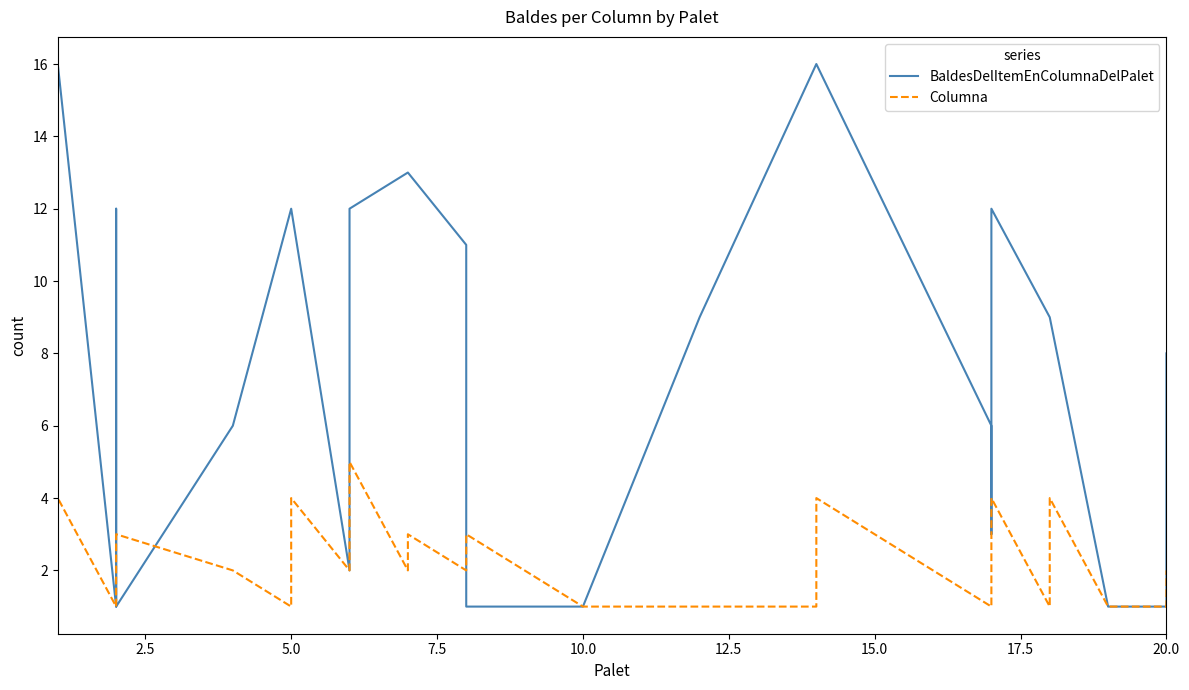

Is the value of Columna at 27 greater than the value of BaldesDelItemEnColumnaDelPalet at 17?

No